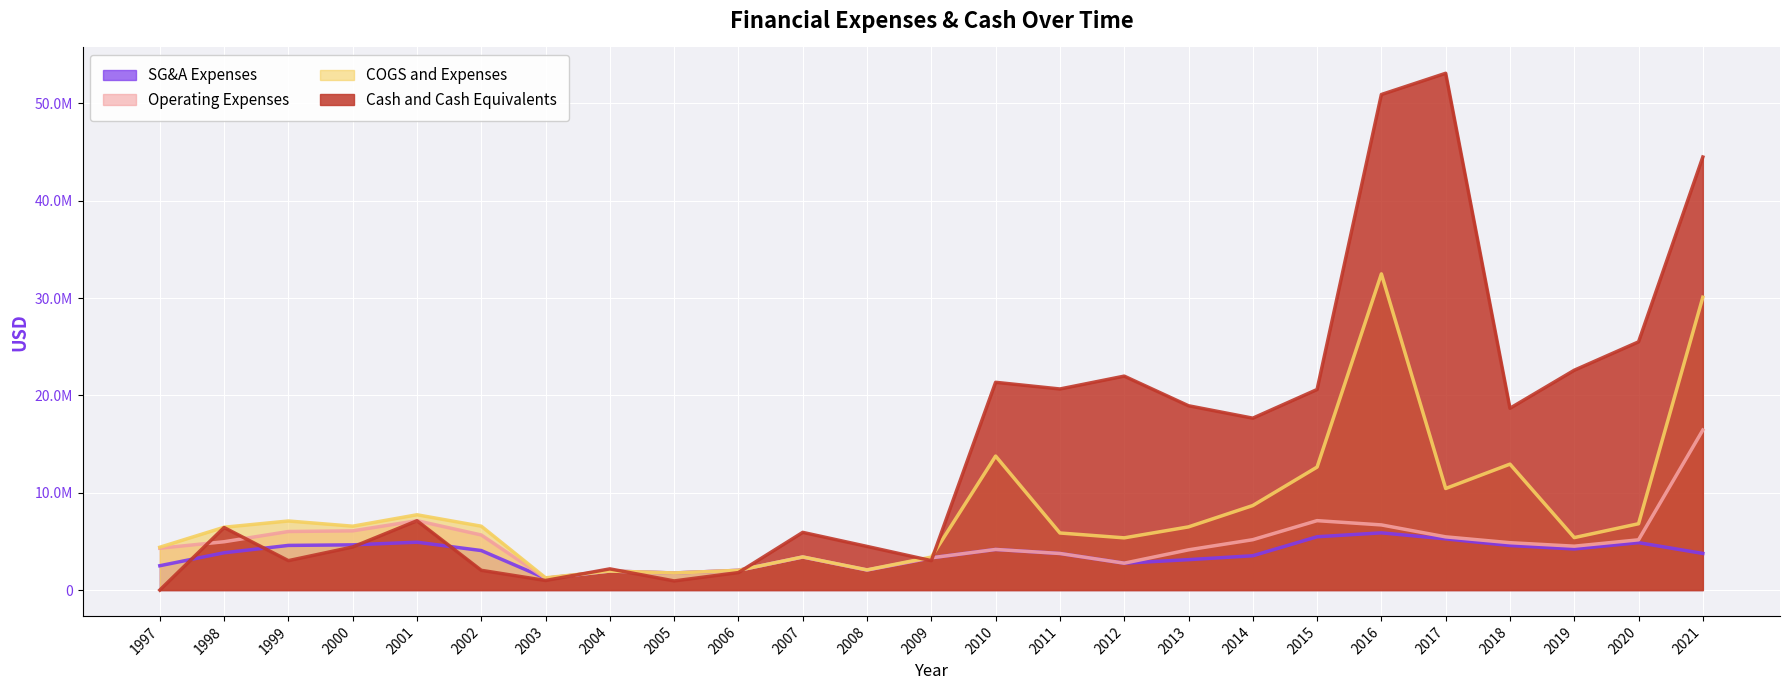

What is the difference between the maximum and minimum values in the COGS and Expenses series?

31229000